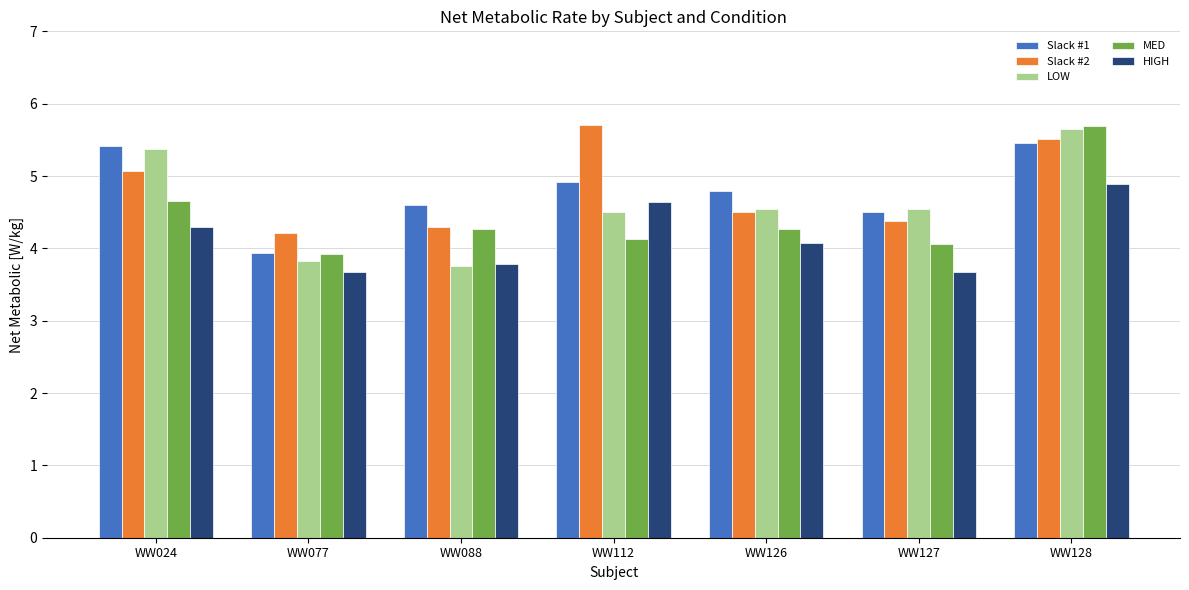

Is it true that Slack #2 equals 6.2 at WW077?

False